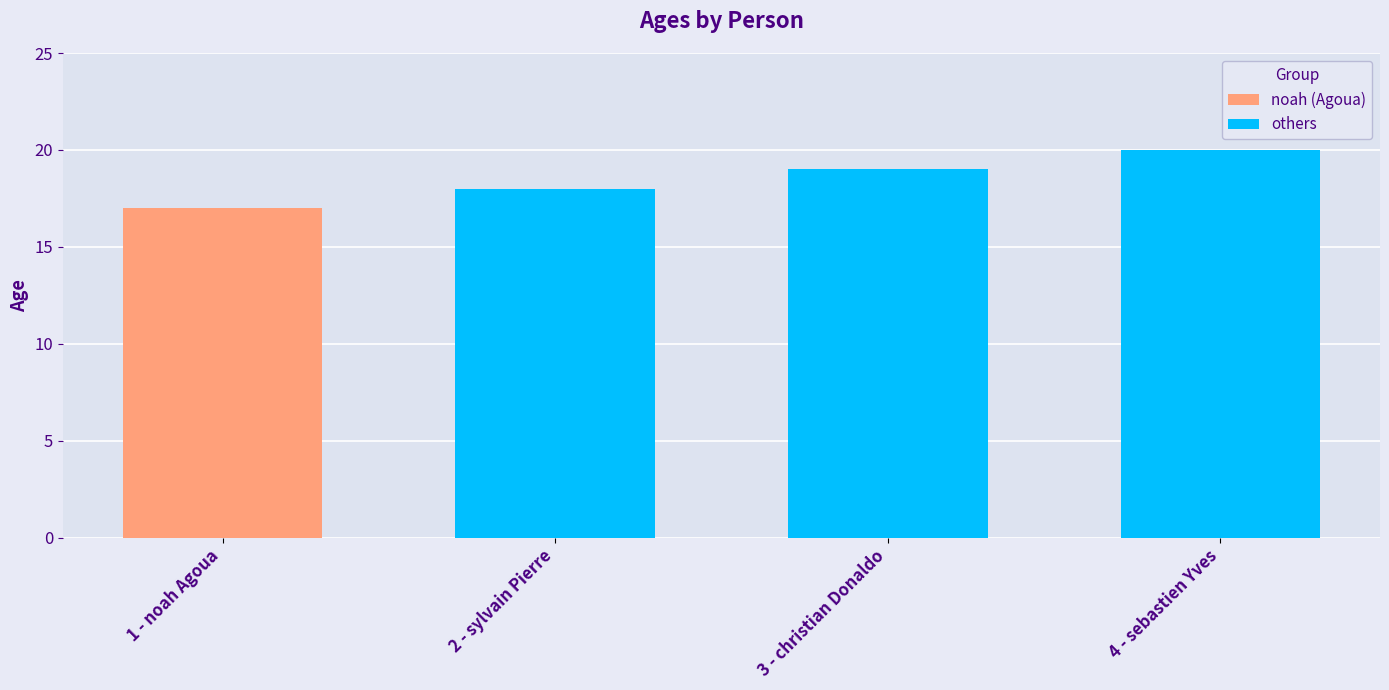

List the labels in order of others value, smallest first.

2 - sylvain Pierre, 3 - christian Donaldo, 4 - sebastien Yves